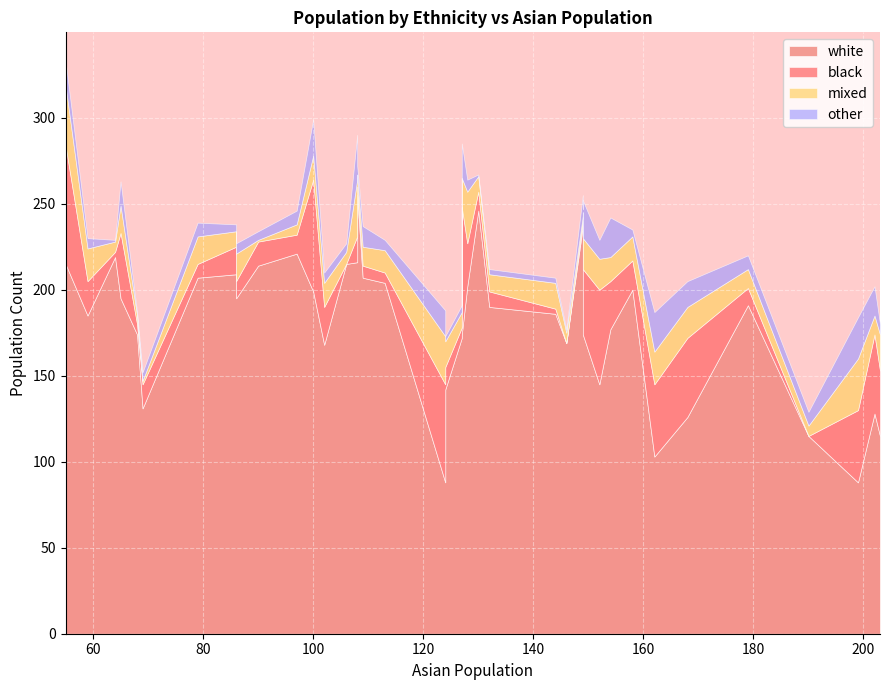

Which series has the largest total across all categories?

white